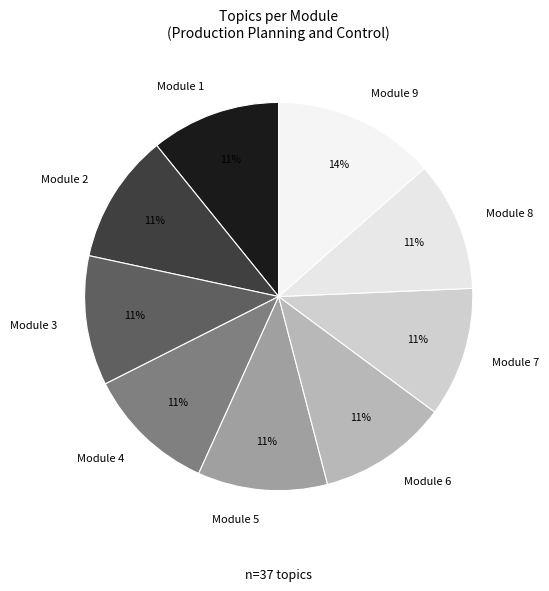

True or false: Module 2 accounts for 11% of the total.

True